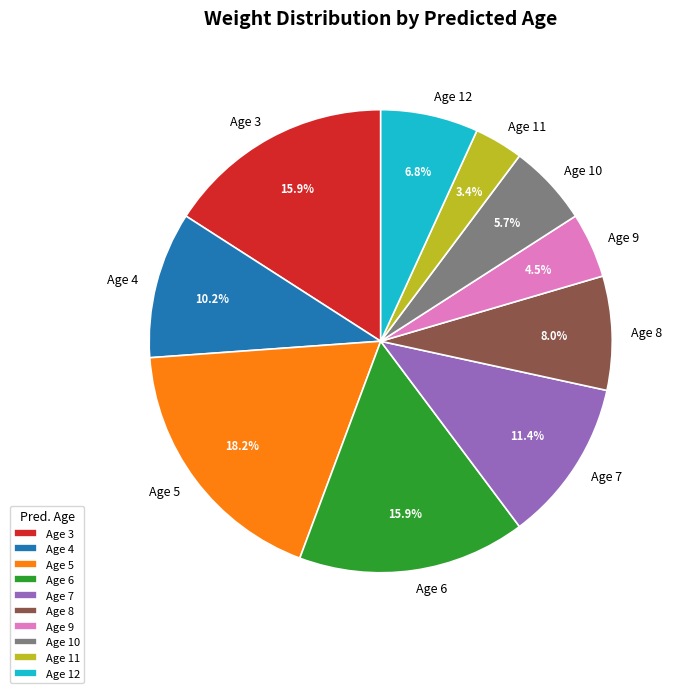

What percentage is NOT represented by Age 3?

84.1%